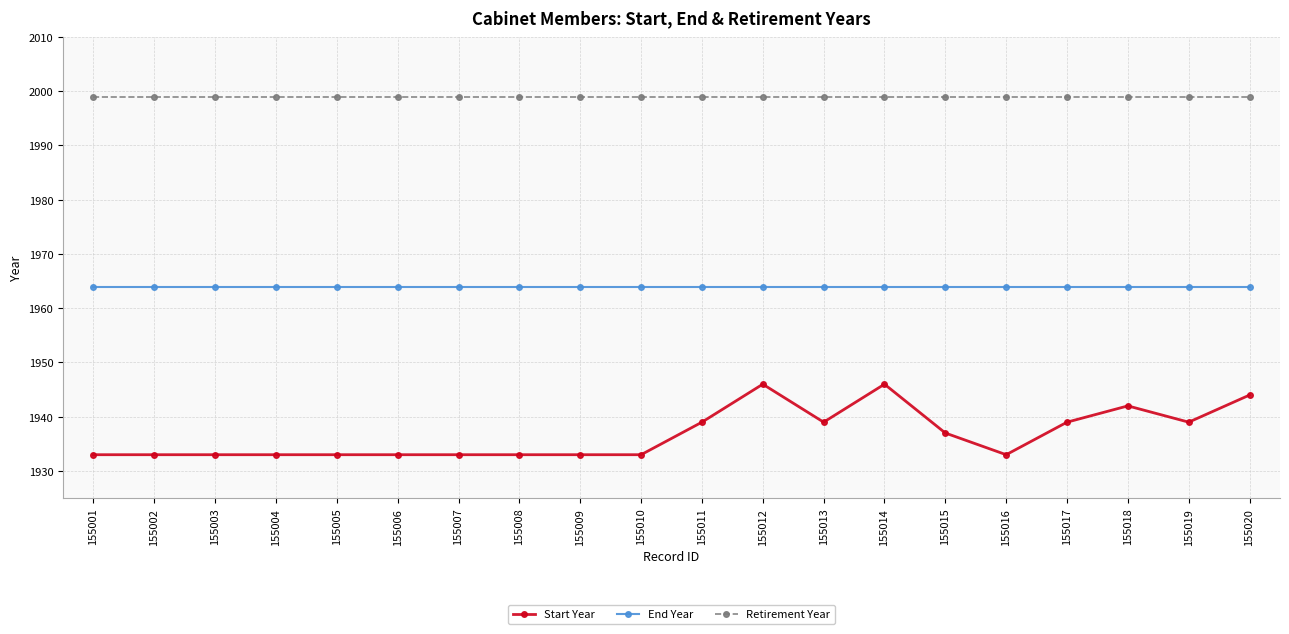

What is the value of the Retirement Year point at the 8th from the left?

1999